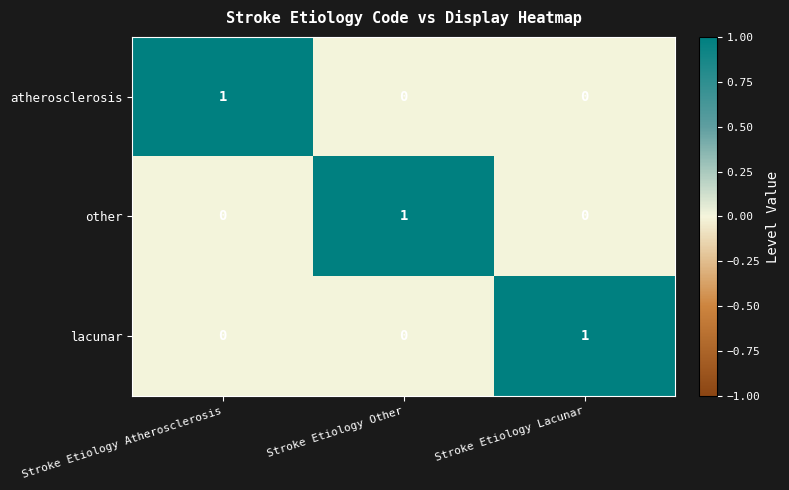

How many data points does each series have?

3